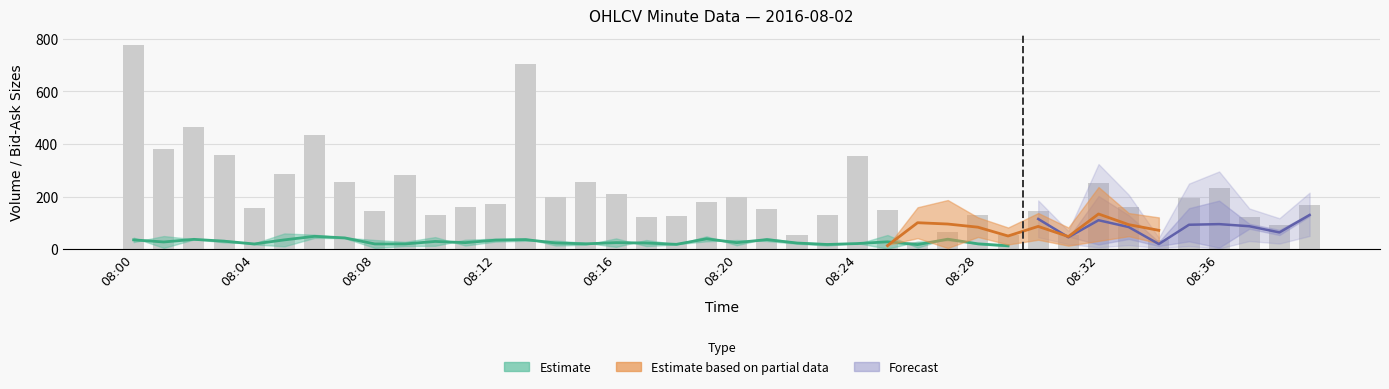

What is the average value?

214